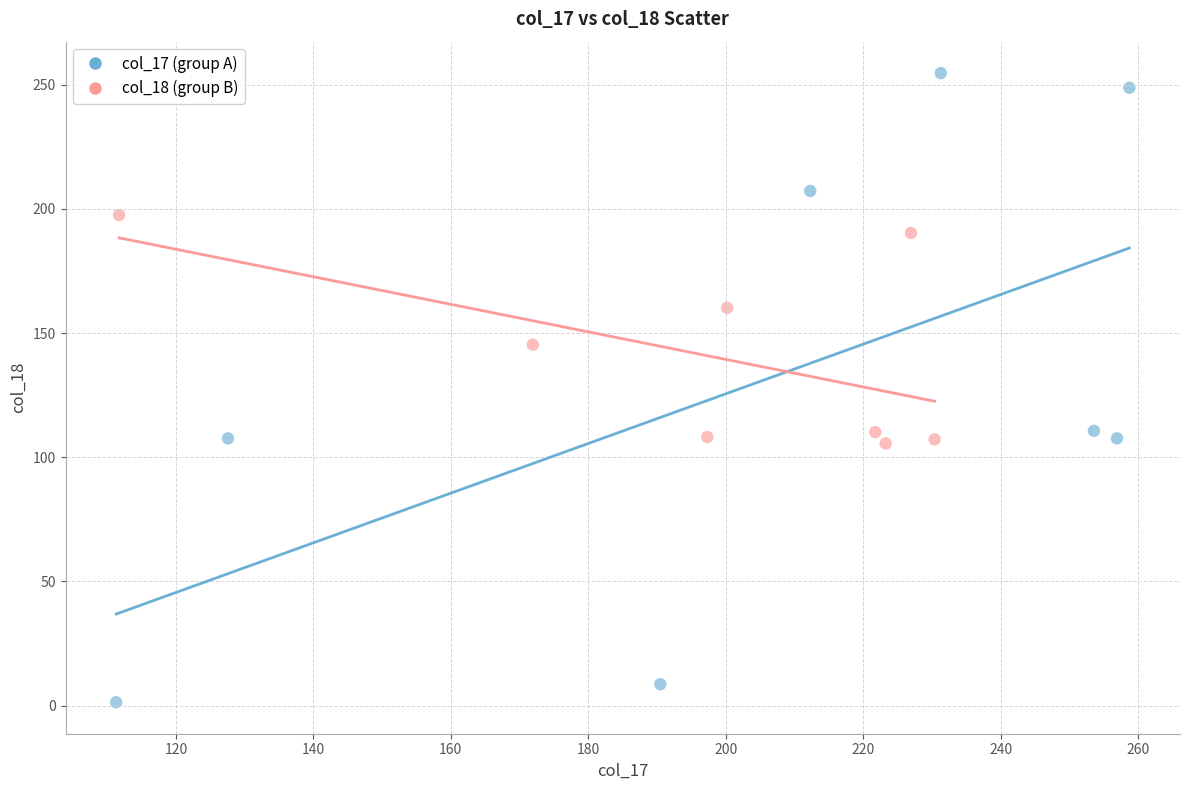

Which series reaches the minimum Y coordinate?

col_17 (group A)